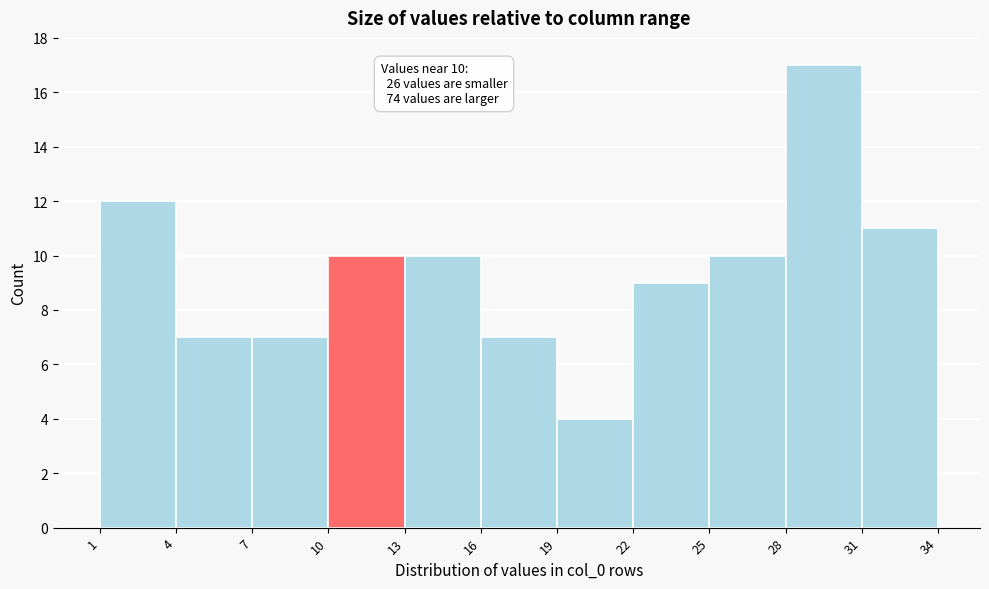

Which range on the x-axis has the tallest bar?

28 to 31